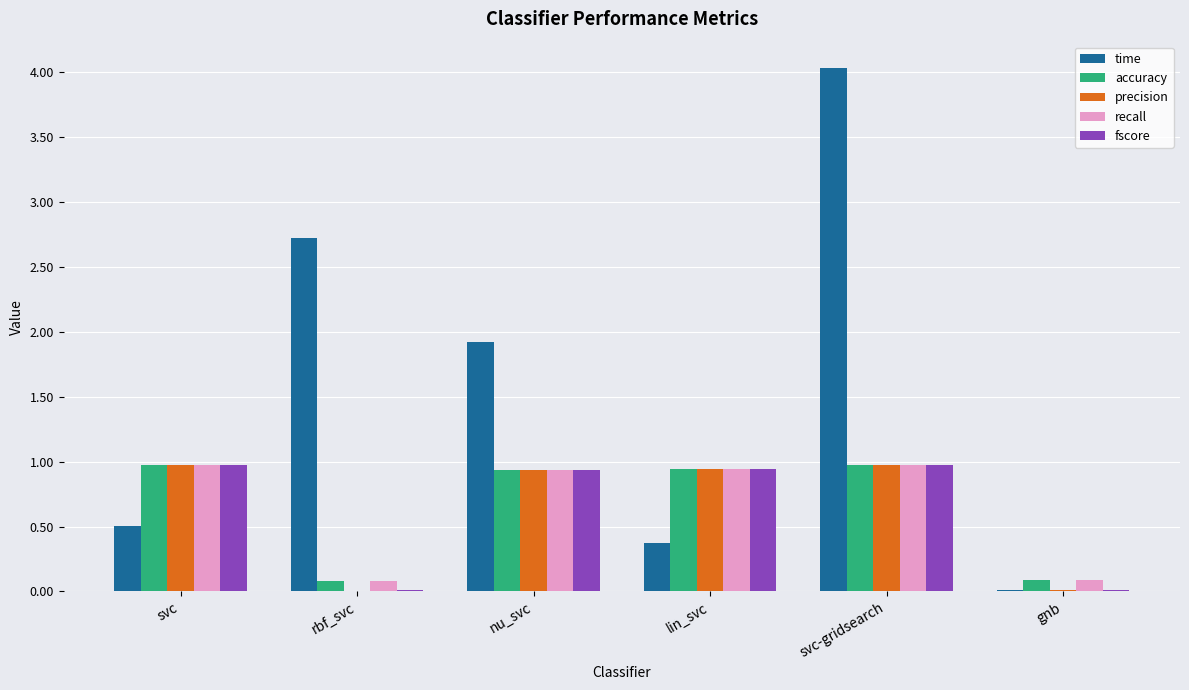

Is it true that time equals 0.3 at svc?

False